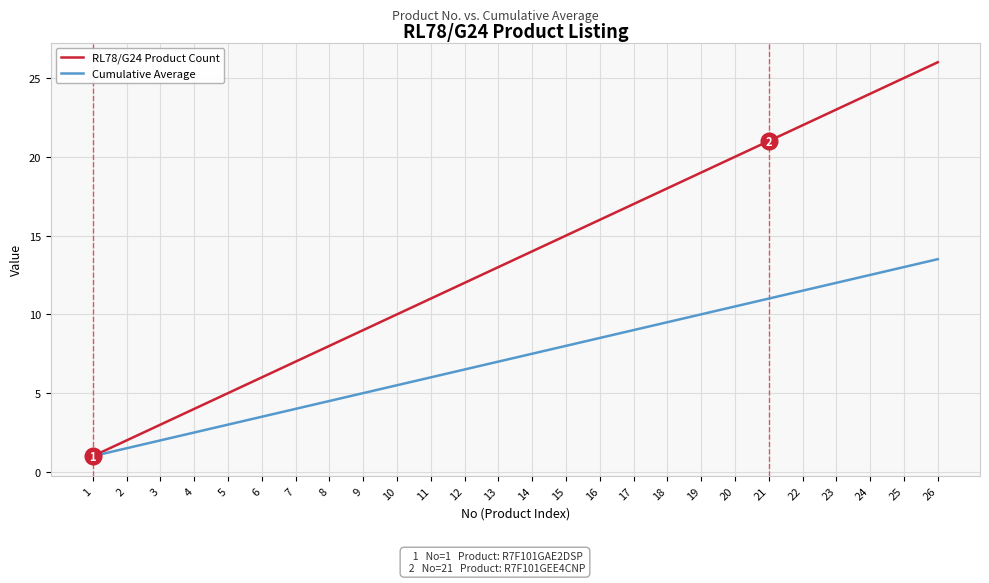

What value does the RL78/G24 Product Count series have at 25?

25.0